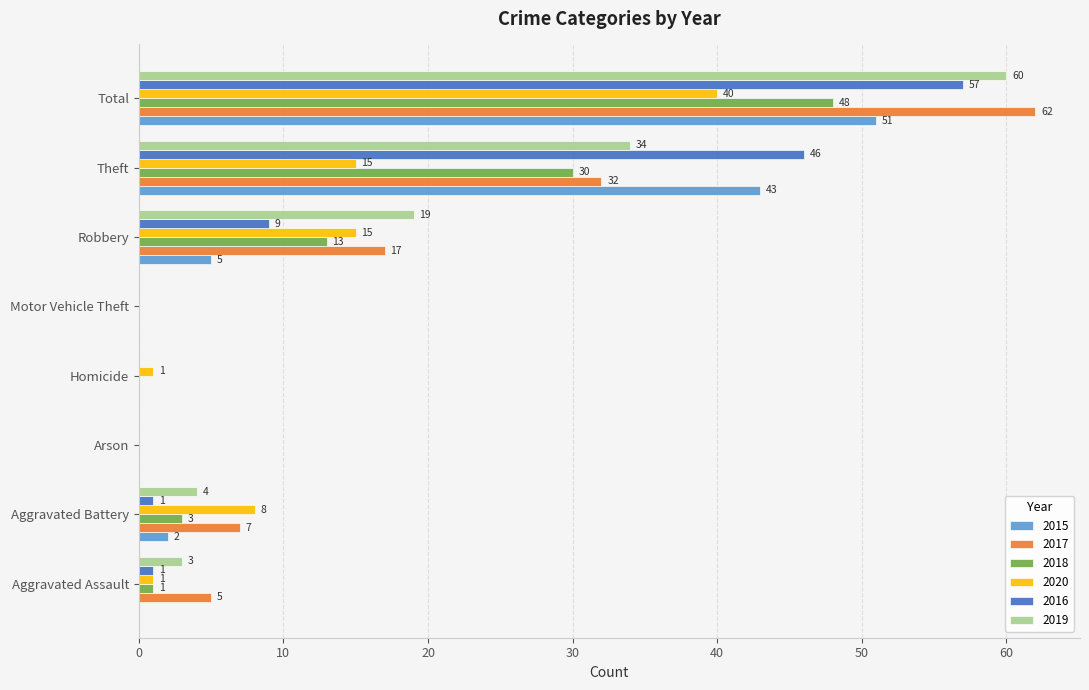

The 2017 series shows 0 at Motor Vehicle Theft. True or false?

True